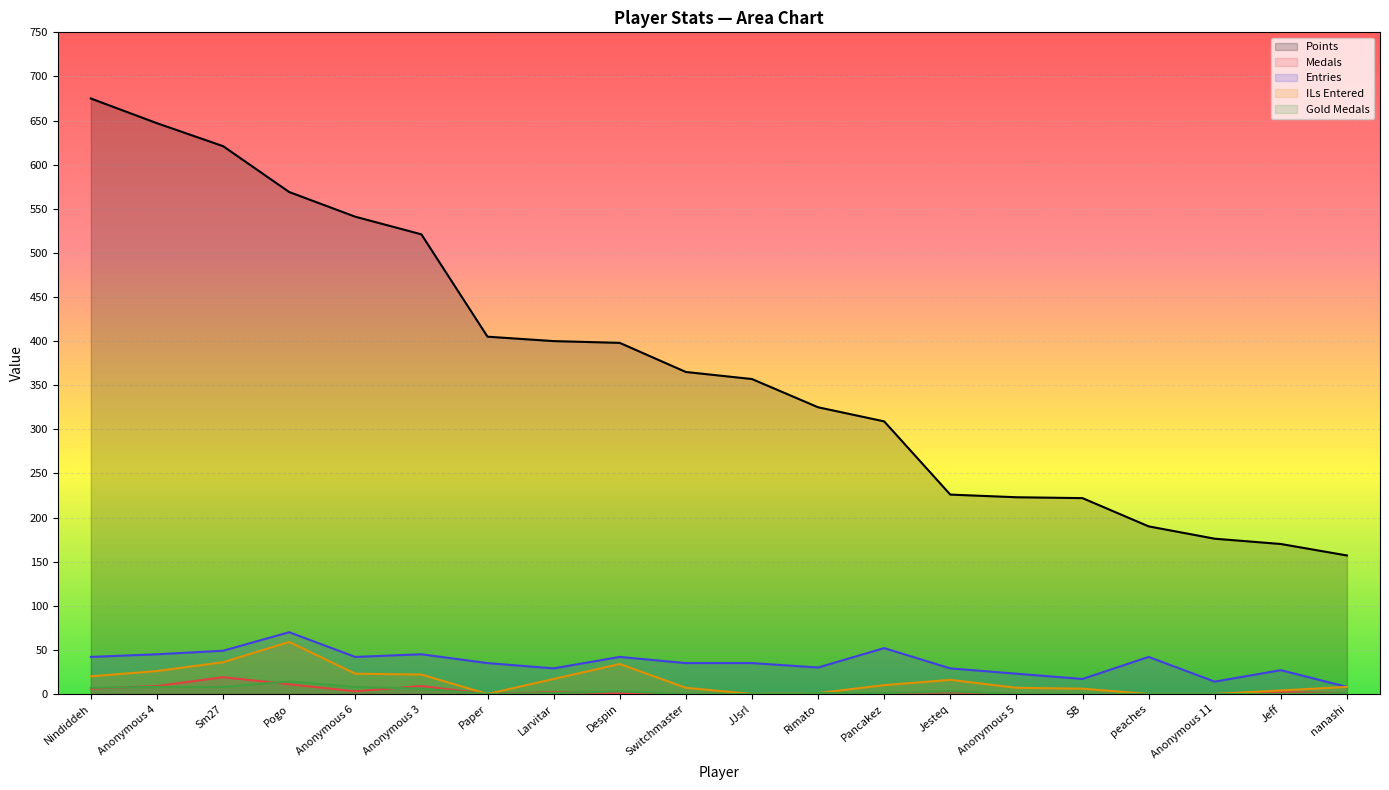

Reading right to left, list all the values displayed in this chart.

Points: nanashi=157	Jeff=170	Anonymous 11=176	peaches=190	SB=222	Anonymous 5=223	Jesteq=226	Pancakez=309	Rimato=325	JJsrl=357	Switchmaster=365	Despin=398	Larvitar=400	Paper=405	Anonymous 3=521	Anonymous 6=541	Pogo=569	Sm27=621	Anonymous 4=647	Nindiddeh=675
Medals: nanashi=1	Jeff=2	Anonymous 11=0	peaches=0	SB=0	Anonymous 5=0	Jesteq=2	Pancakez=1	Rimato=0	JJsrl=0	Switchmaster=0	Despin=1	Larvitar=2	Paper=0	Anonymous 3=9	Anonymous 6=3	Pogo=11	Sm27=19	Anonymous 4=9	Nindiddeh=6
Entries: nanashi=8	Jeff=27	Anonymous 11=14	peaches=42	SB=17	Anonymous 5=23	Jesteq=29	Pancakez=52	Rimato=30	JJsrl=35	Switchmaster=35	Despin=42	Larvitar=29	Paper=35	Anonymous 3=45	Anonymous 6=42	Pogo=70	Sm27=49	Anonymous 4=45	Nindiddeh=42
col_4: nanashi=8	Jeff=4	Anonymous 11=0	peaches=0	SB=6	Anonymous 5=7	Jesteq=16	Pancakez=10	Rimato=1	JJsrl=0	Switchmaster=7	Despin=34	Larvitar=17	Paper=0	Anonymous 3=22	Anonymous 6=23	Pogo=59	Sm27=36	Anonymous 4=26	Nindiddeh=20
col_3: nanashi=1	Jeff=0	Anonymous 11=0	peaches=0	SB=0	Anonymous 5=0	Jesteq=3	Pancakez=1	Rimato=1	JJsrl=0	Switchmaster=0	Despin=3	Larvitar=1	Paper=0	Anonymous 3=6	Anonymous 6=8	Pogo=14	Sm27=8	Anonymous 4=8	Nindiddeh=7